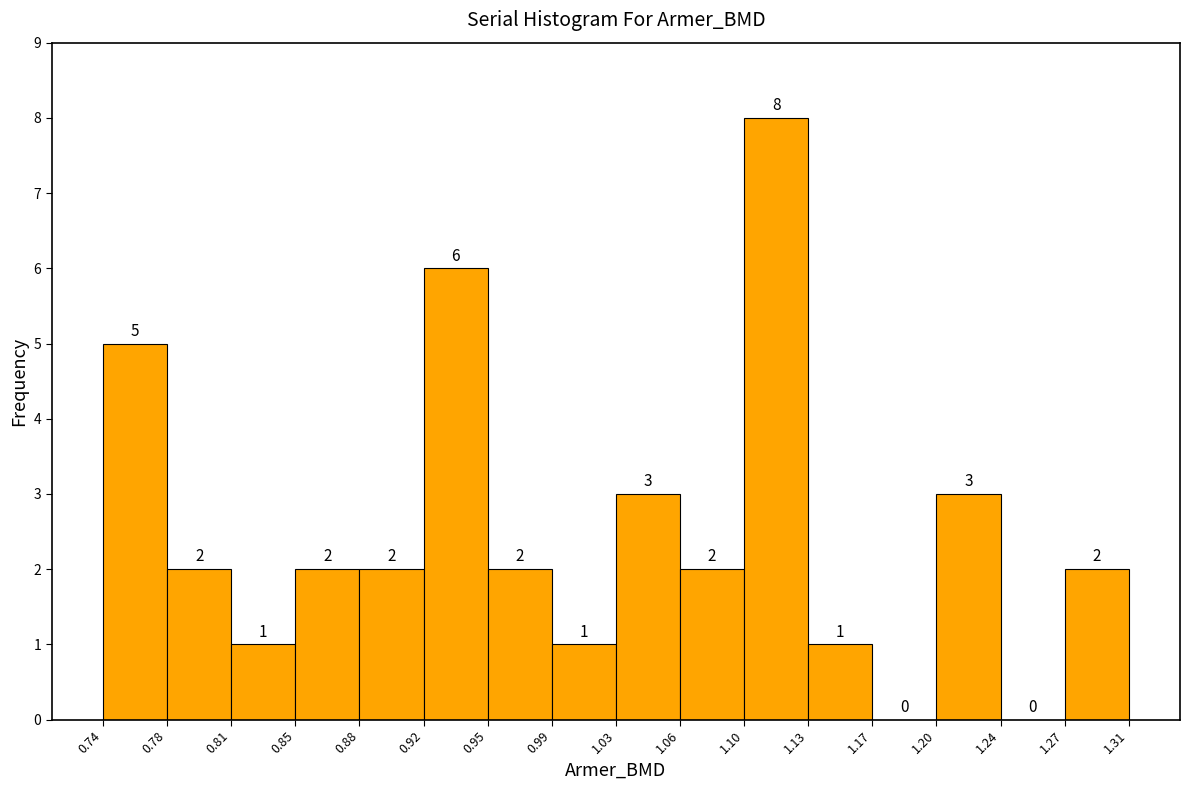

Over which range of the x-axis is the bar tallest?

1.10 to 1.13